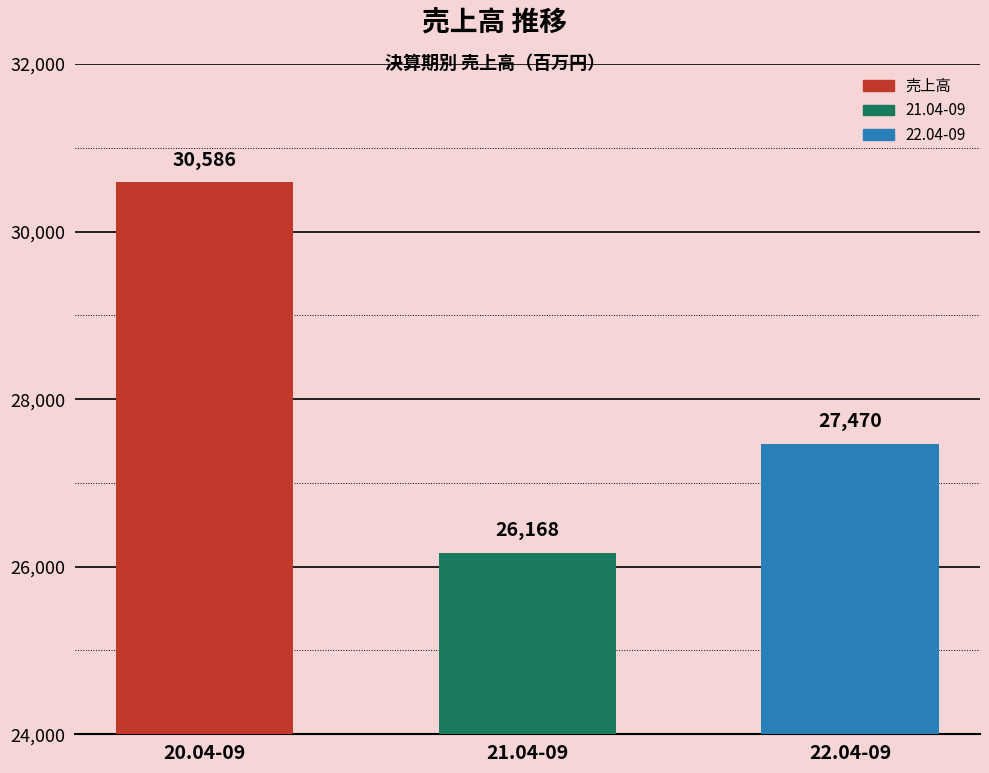

Is it true that the value at 22.04-09 is 27470?

True